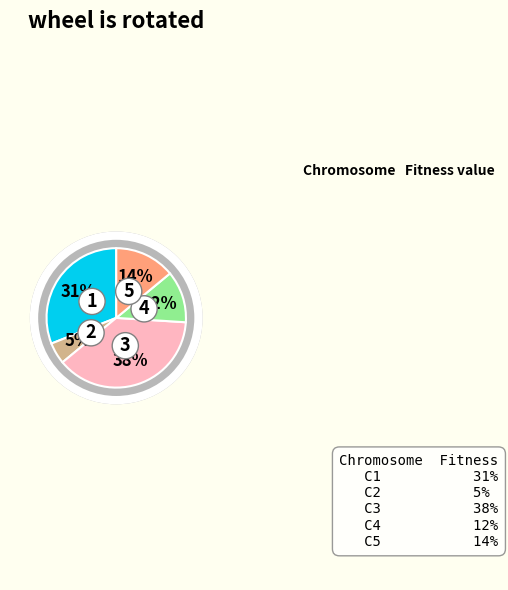

Is there a majority slice in this chart?

No